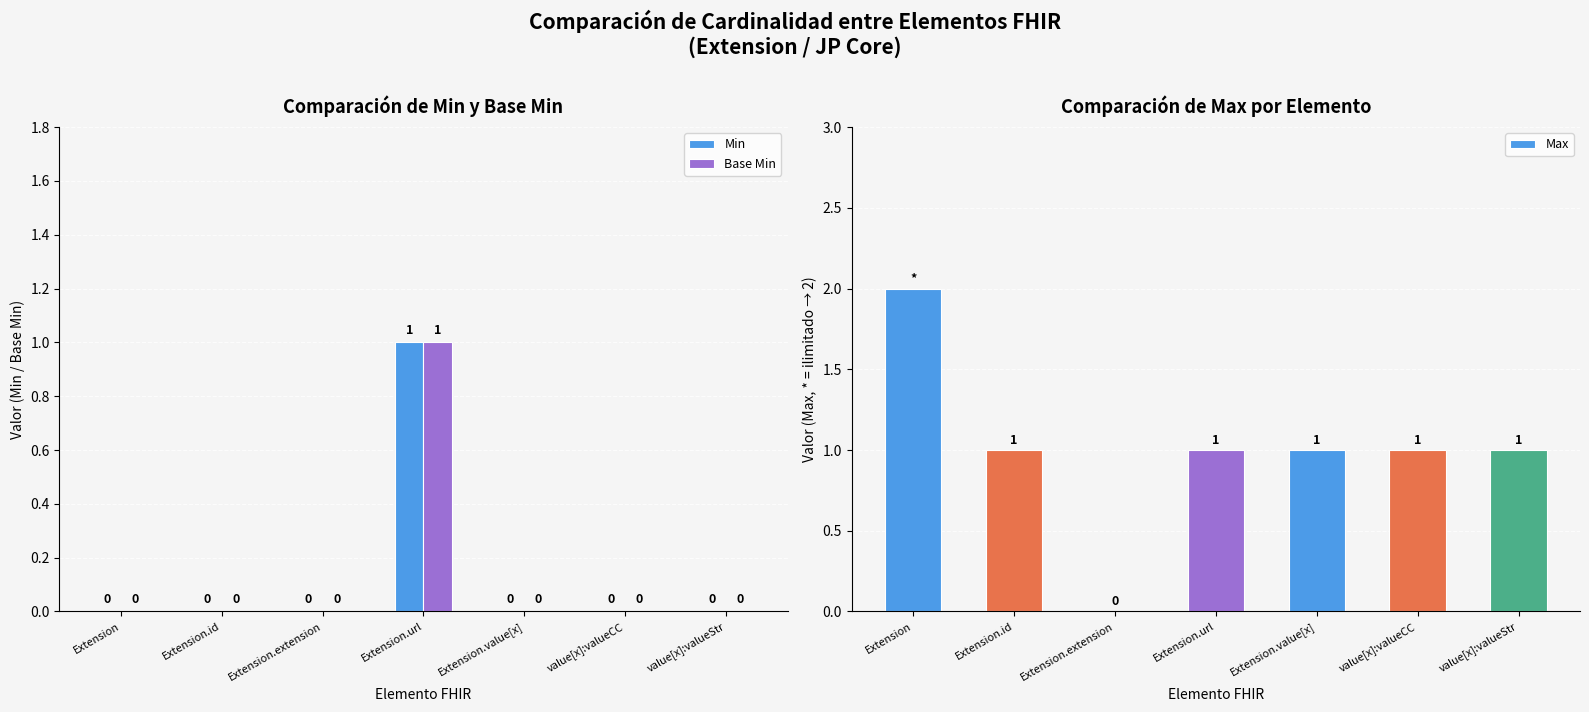

Which category has the highest value across all series?

Extension